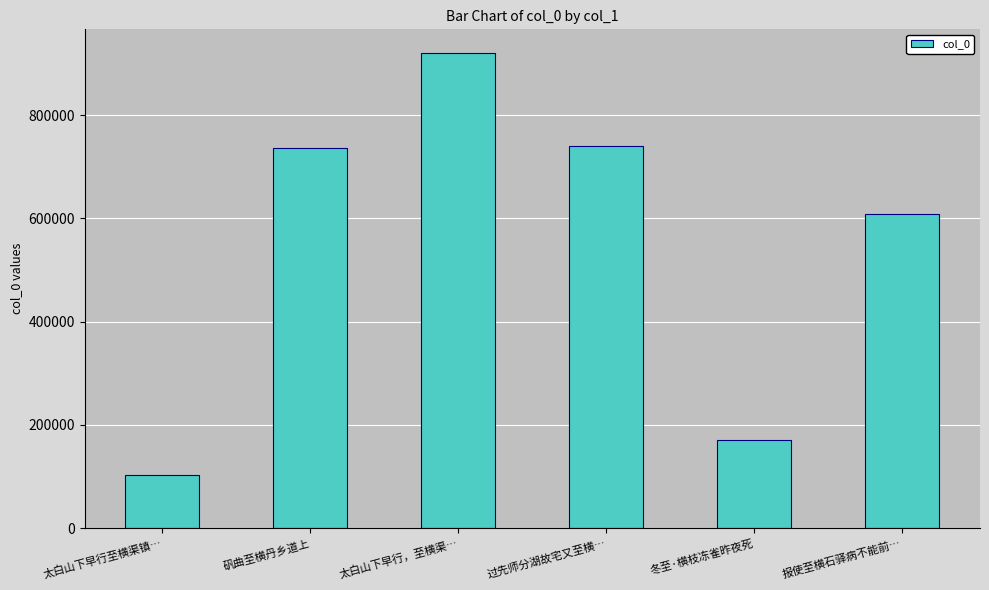

How many data points are less than 737055?

3